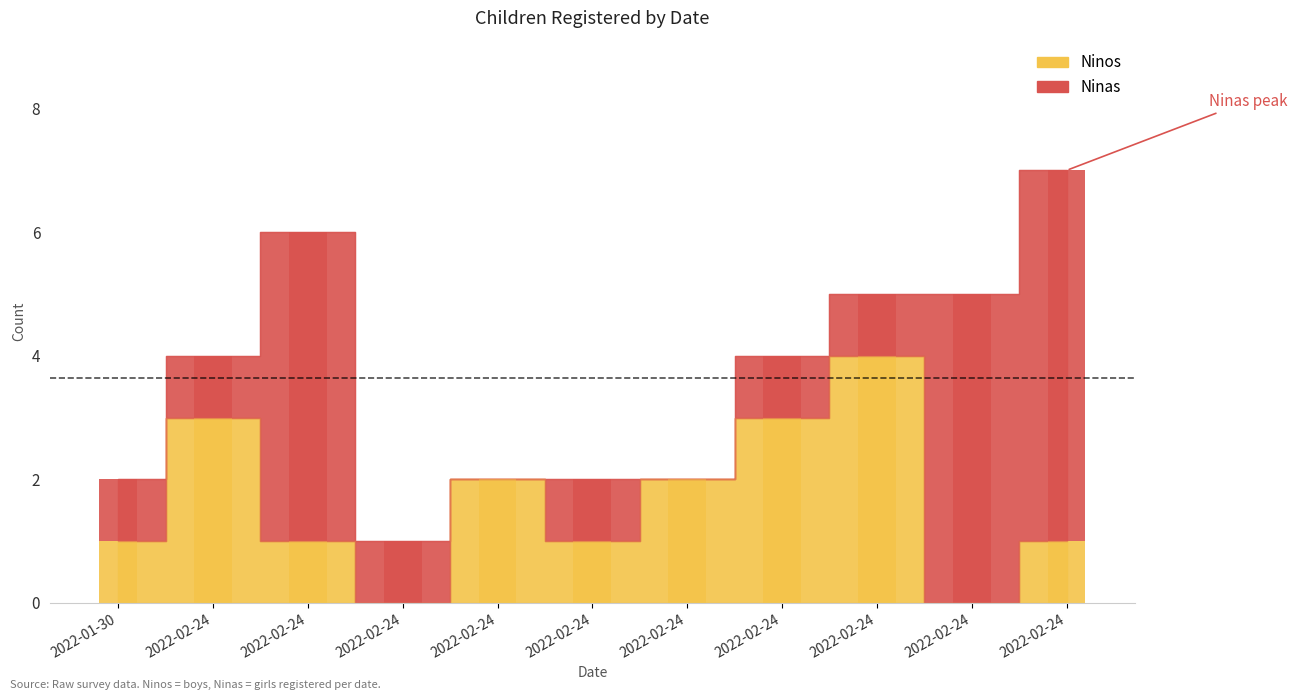

How many data points in Ninas are above 1?

3